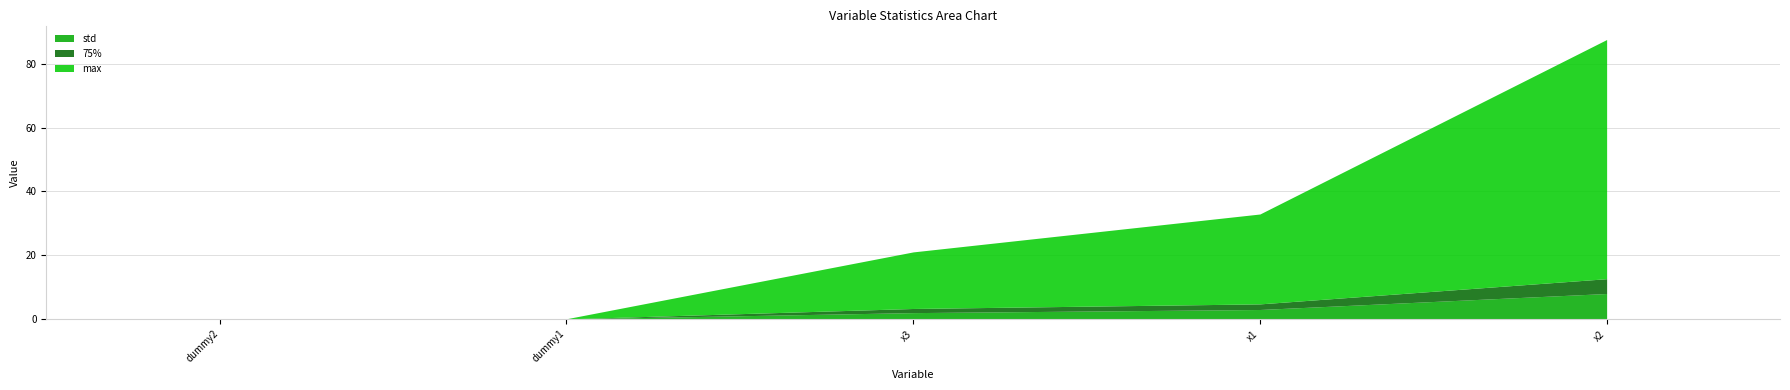

Between x3 and dummy1, which is larger?

x3